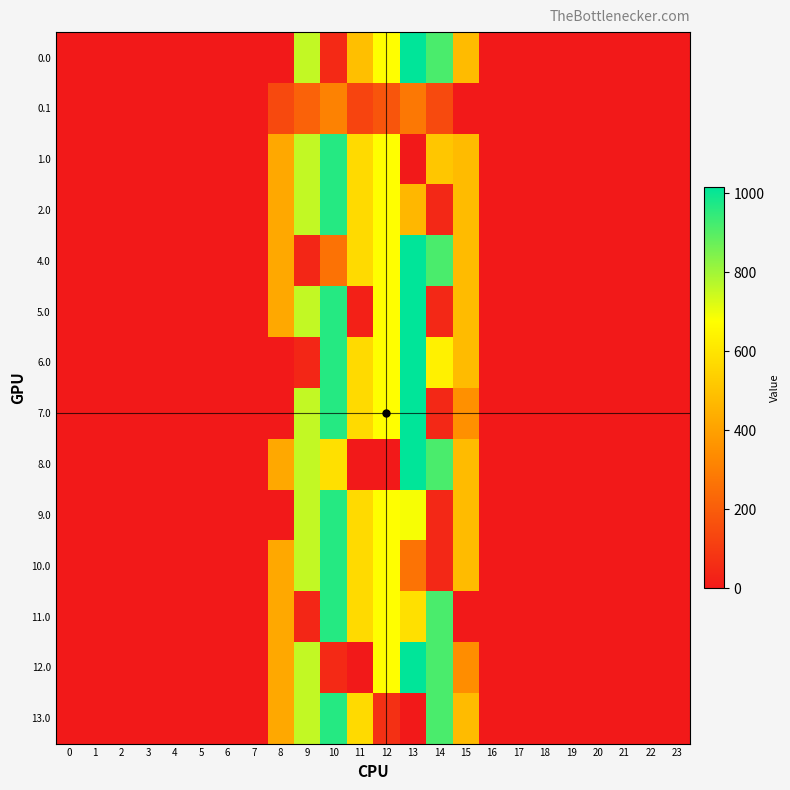

Count the number of data series in this chart.

14